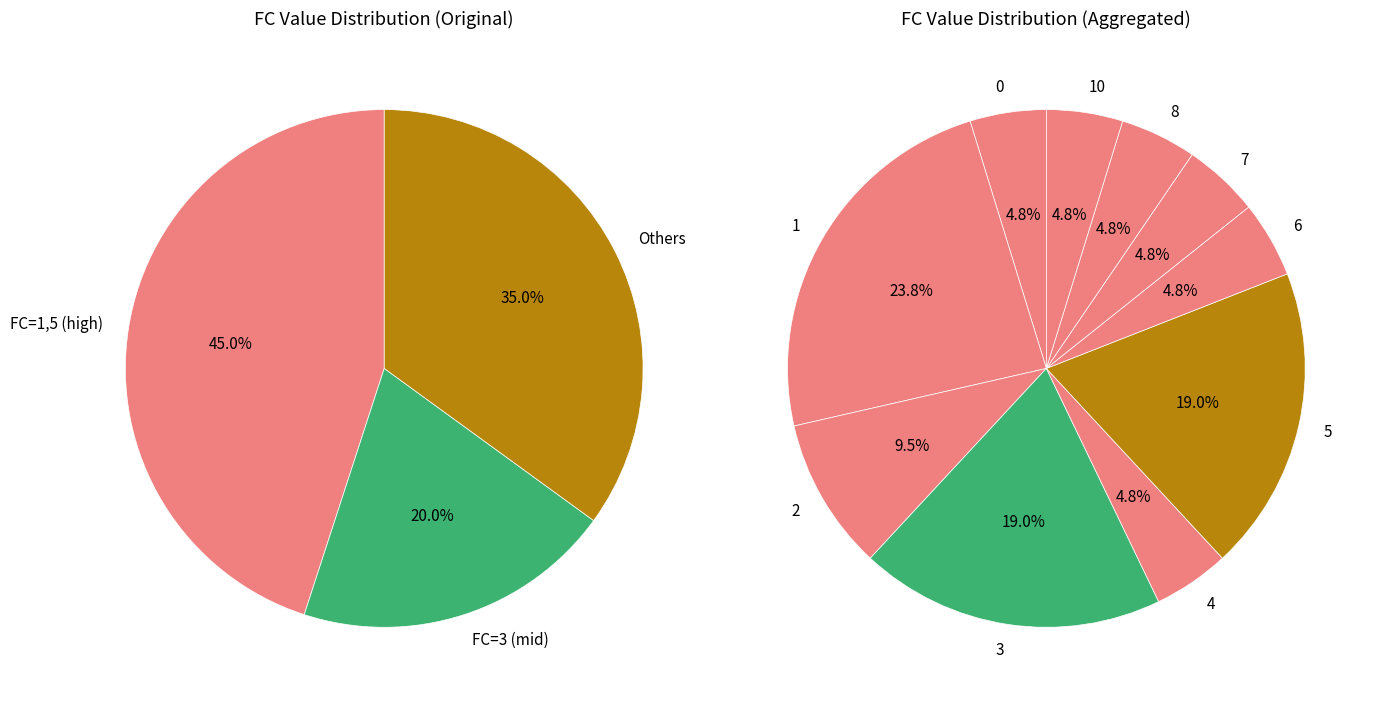

Do 3 and 6 together represent more than half of the pie?

No